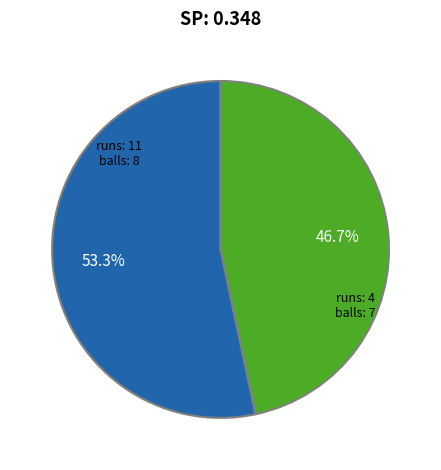

Rank the categories by value from highest to lowest.

runs: 11 balls: 8, runs: 4 balls: 7